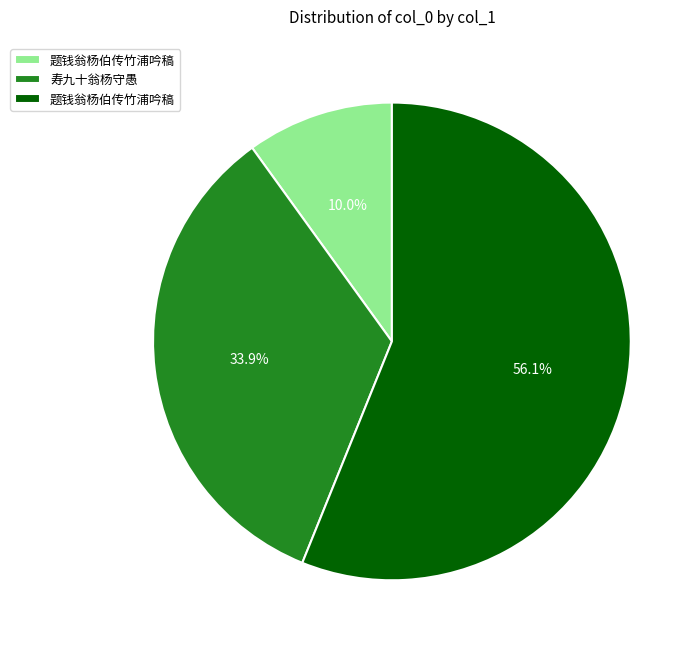

To the nearest percent, what is the difference between the largest and smallest slice percentages?

46%